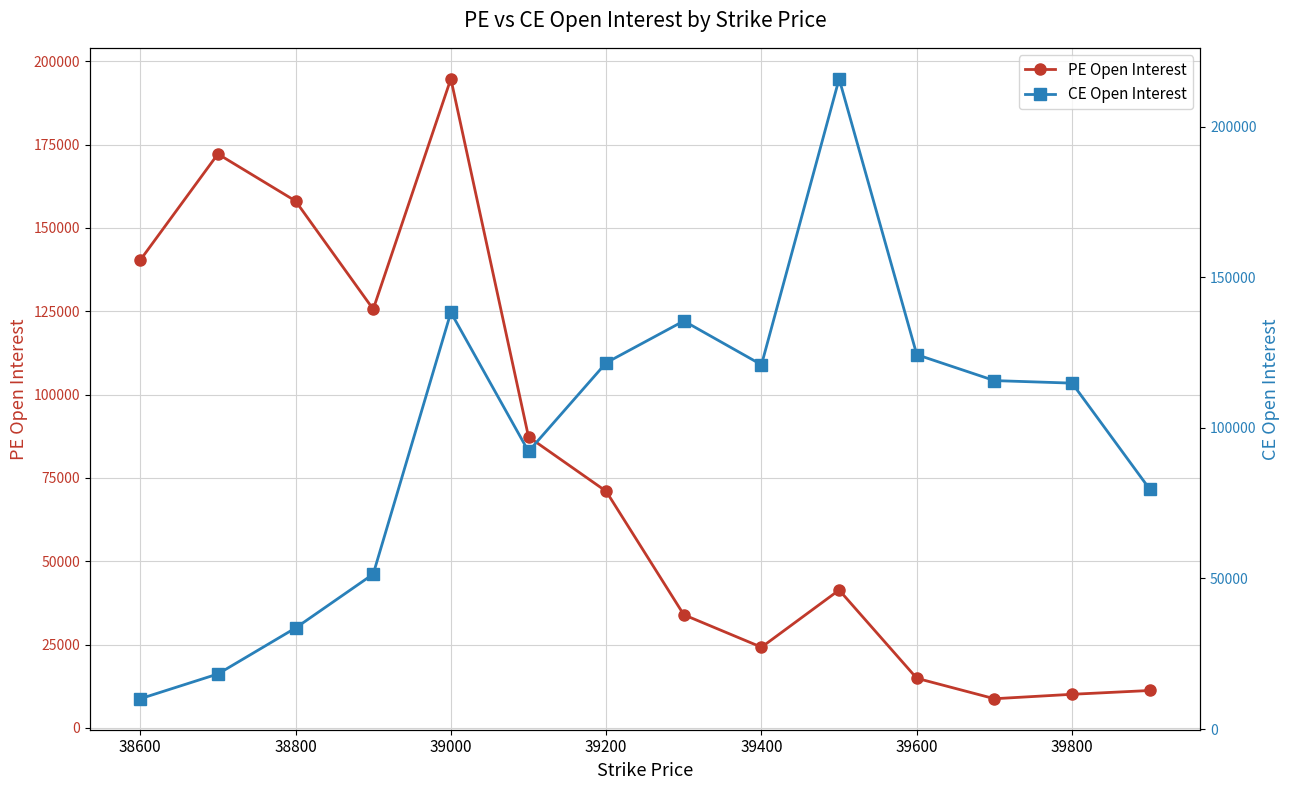

Does the chart display data point markers on the line(s)?

Yes